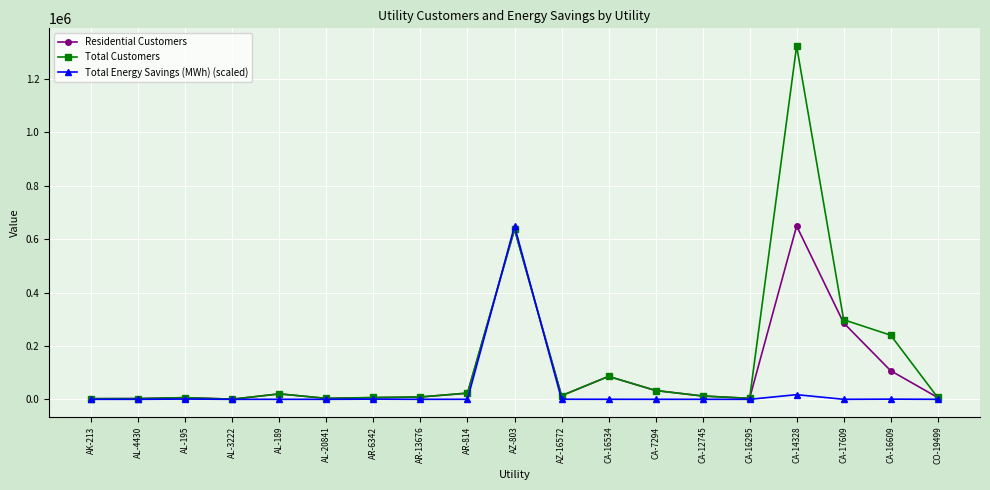

Where is Residential Customers nearest to the value 324925?

CA-17609